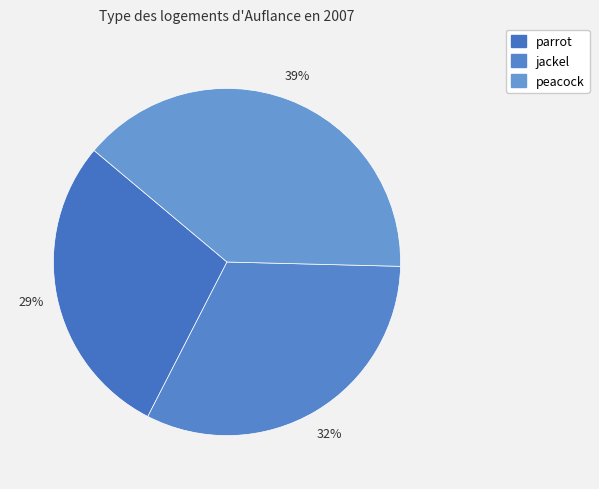

What is the largest slice in the pie chart?

peacock